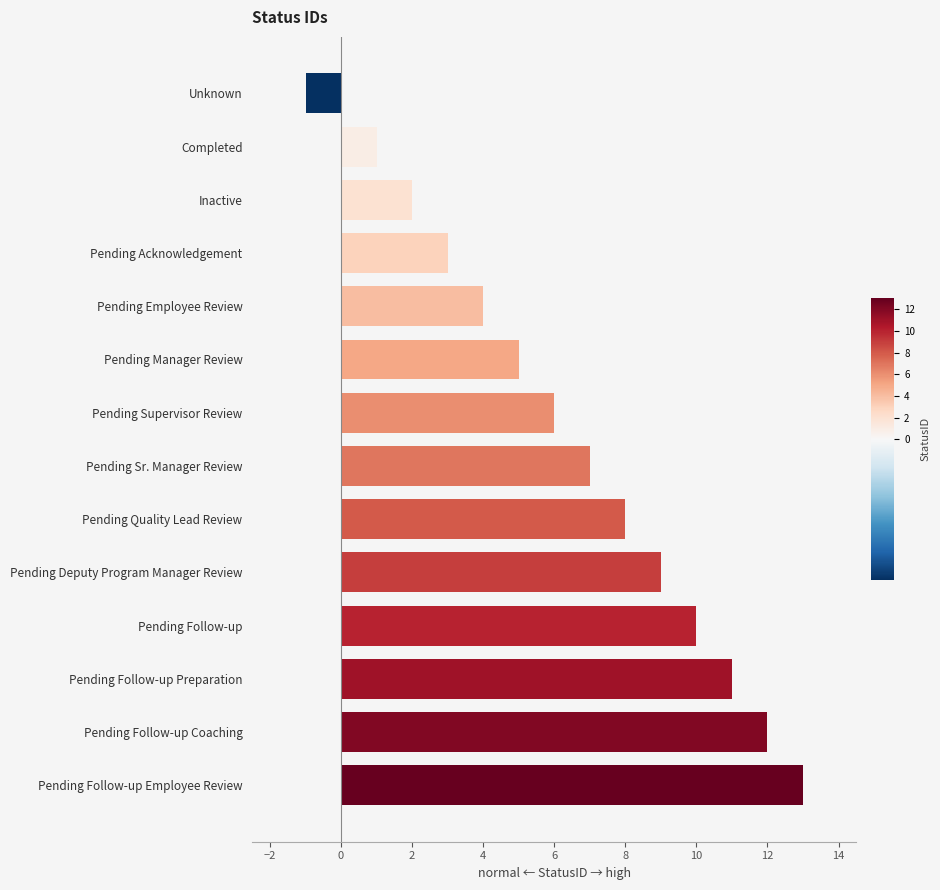

List the labels in order of value, smallest first.

Unknown, Completed, Inactive, Pending Acknowledgement, Pending Employee Review, Pending Manager Review, Pending Supervisor Review, Pending Sr. Manager Review, Pending Quality Lead Review, Pending Deputy Program Manager Review, Pending Follow-up, Pending Follow-up Preparation, Pending Follow-up Coaching, Pending Follow-up Employee Review